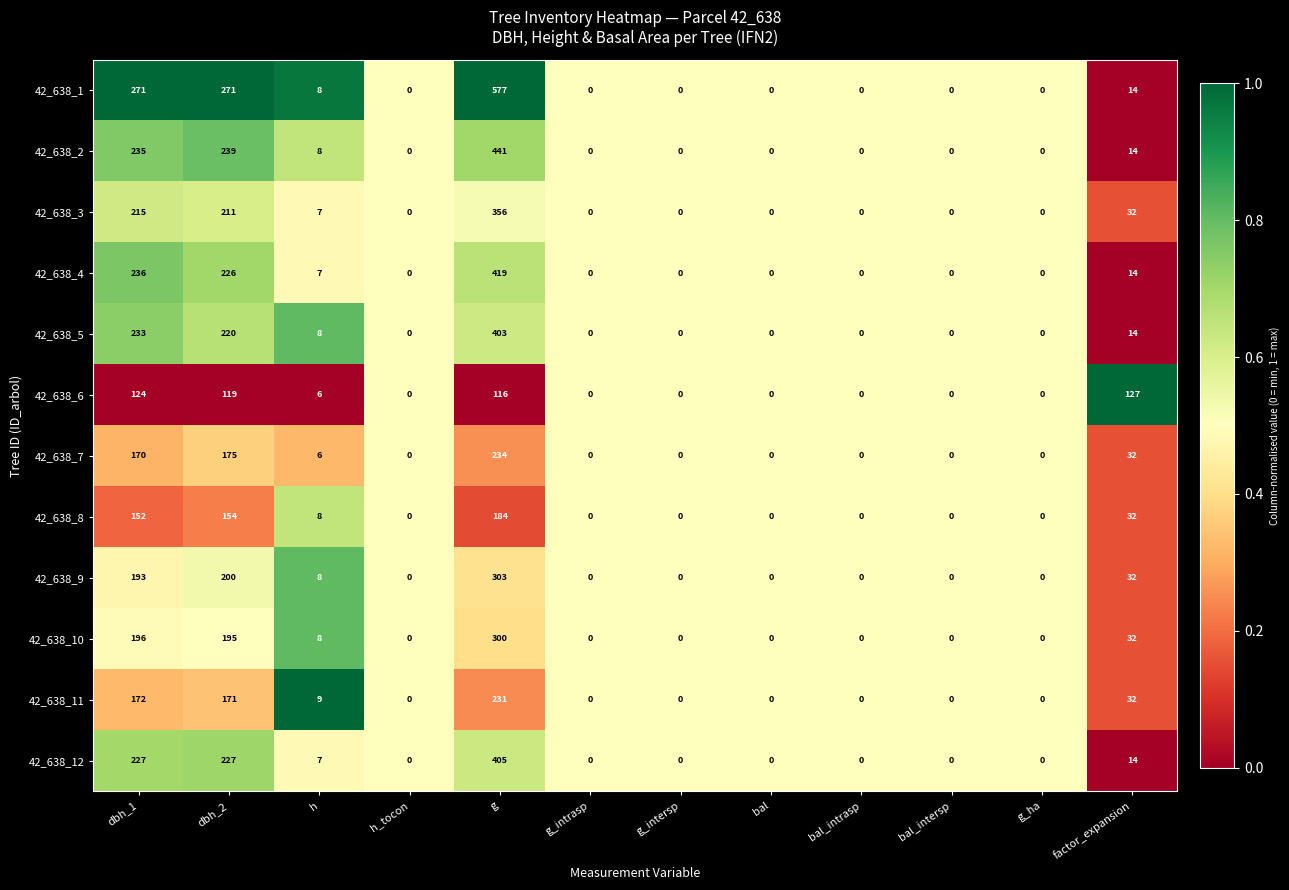

Is it true that 42_638_2 equals 164 at bal?

False